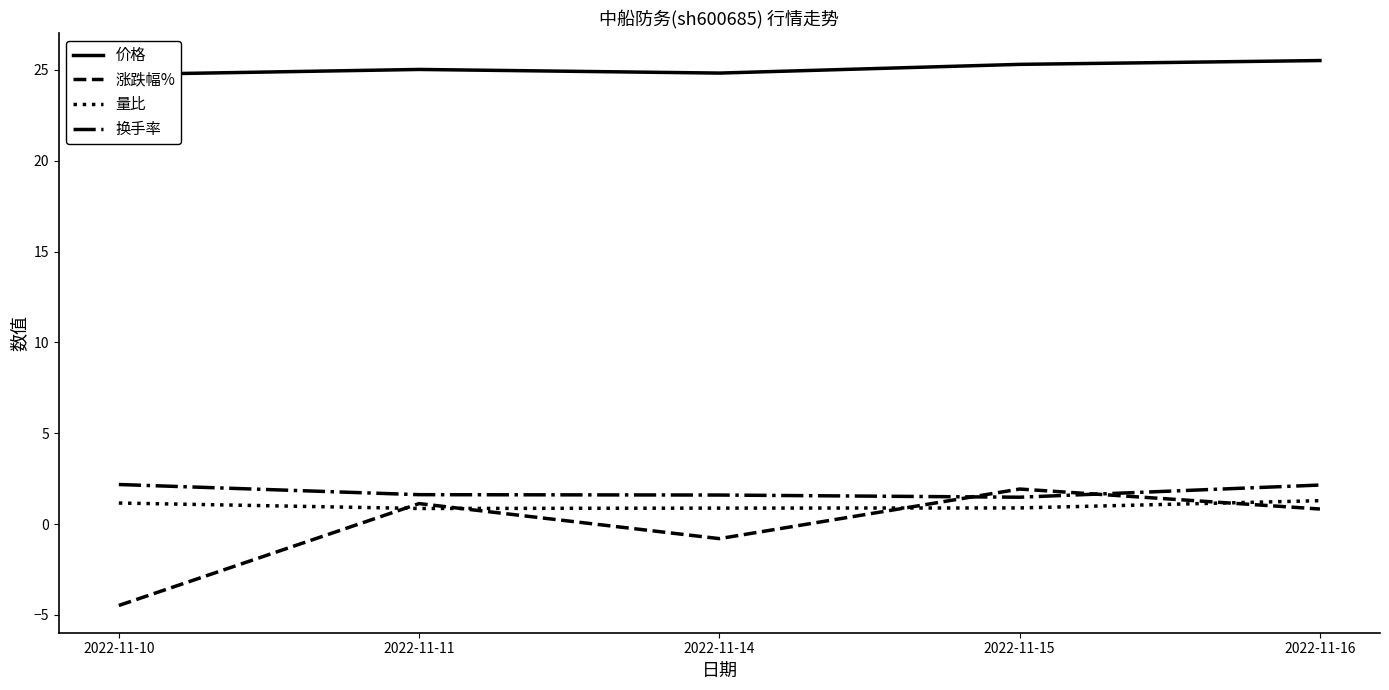

How many lines are shown in the chart?

4